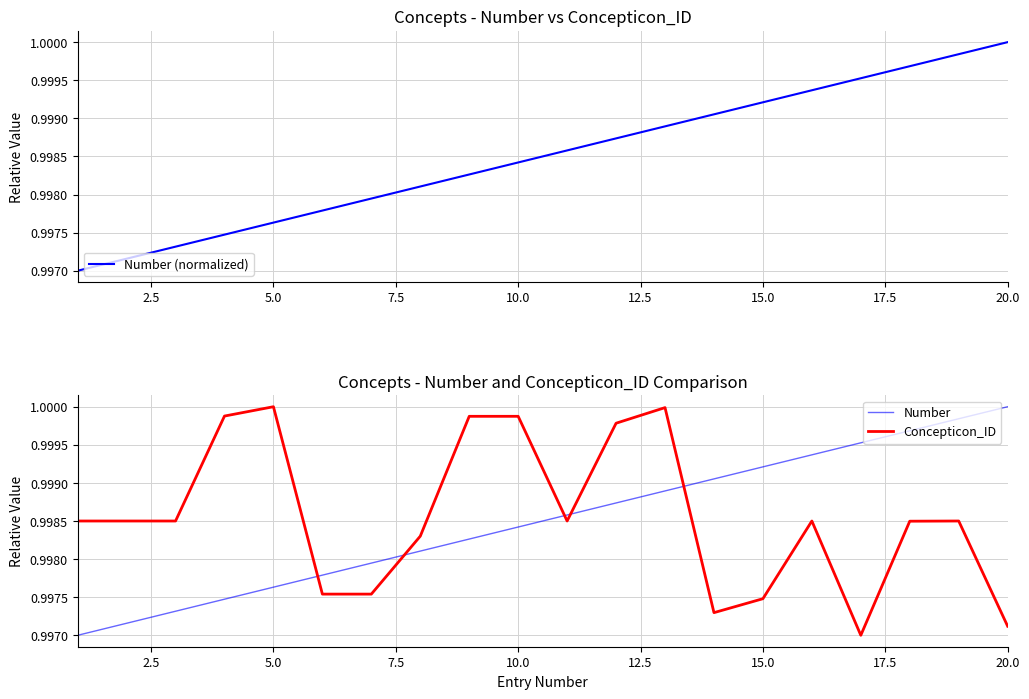

Is this an area chart (filled region under the line)?

No